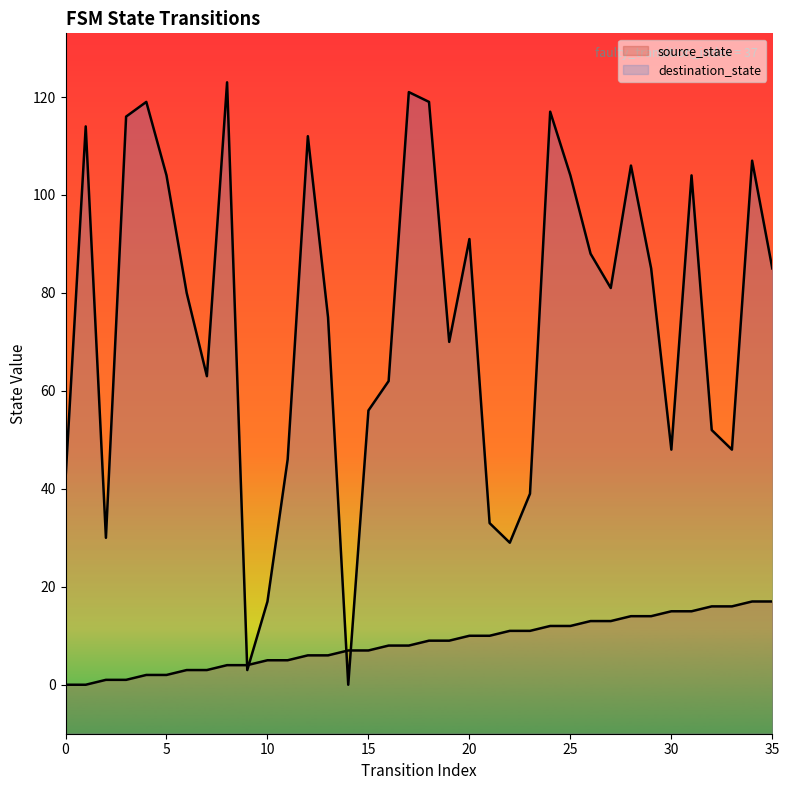

Where does the source_state series first go above 9?

20